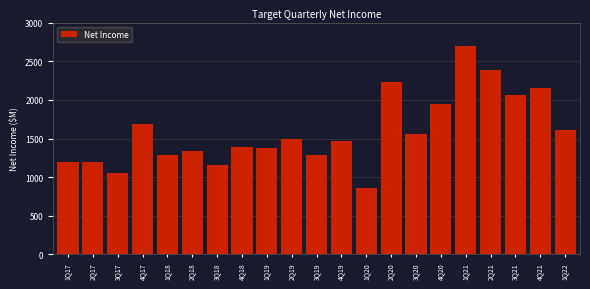

At which label is the value closest to 1778?

4Q17